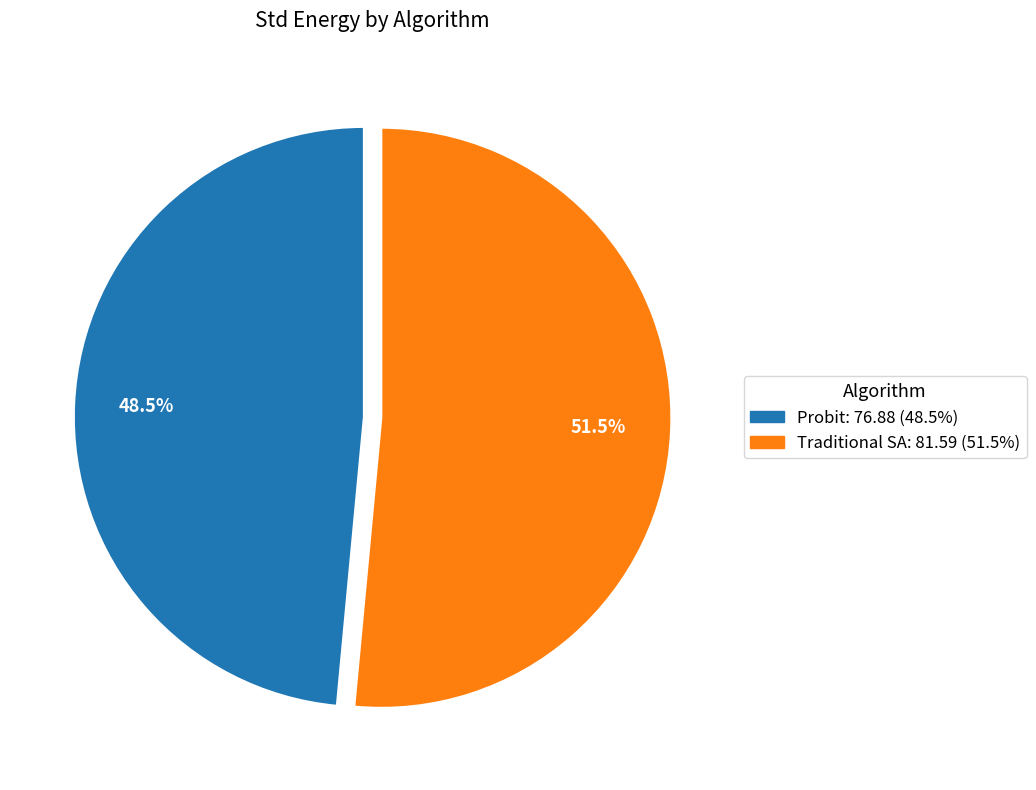

How many segments does this pie chart have?

2